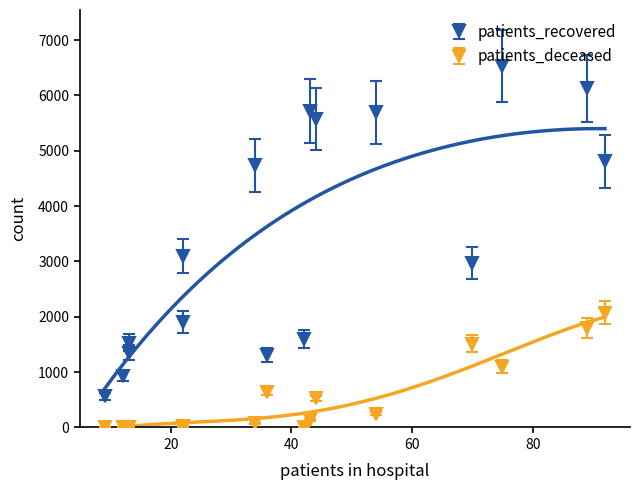

Which series has the largest total across all categories?

patients_recovered